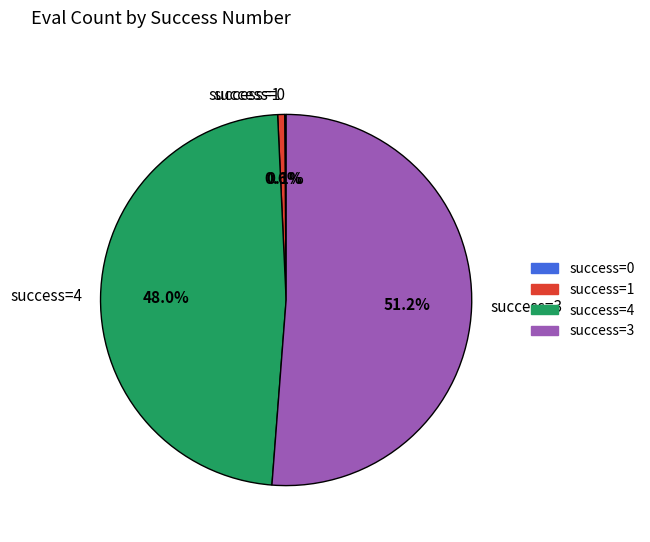

What is the largest slice in the pie chart?

success=3